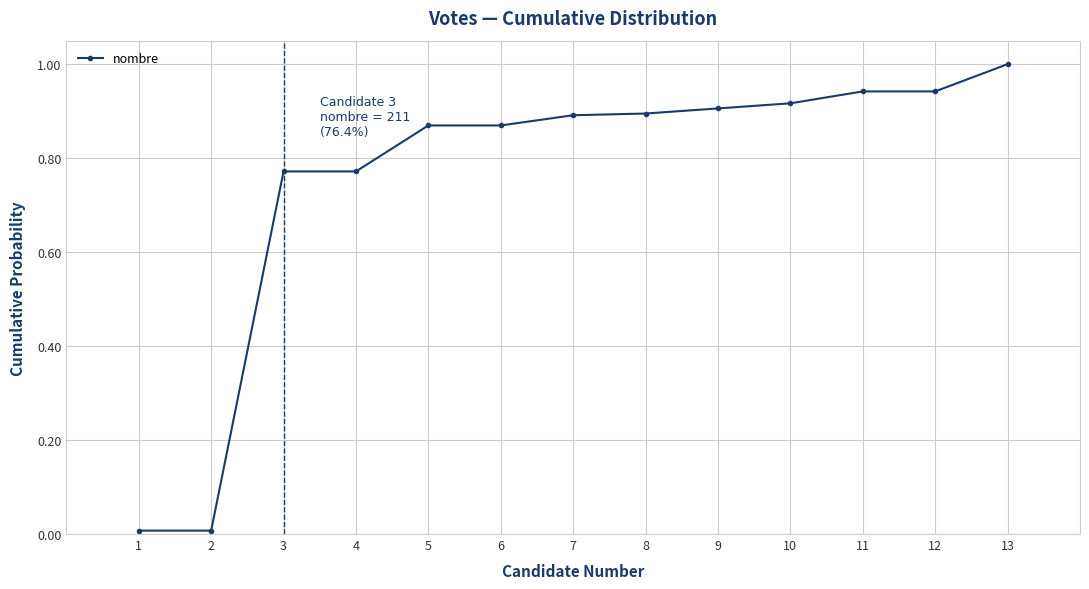

How many data points does each series have?

13